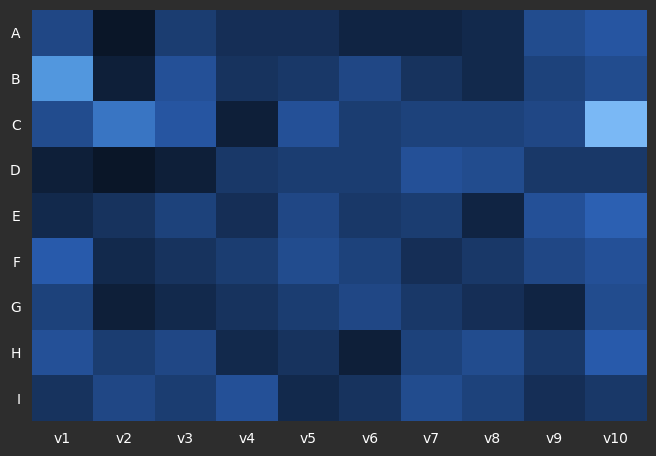

What is the difference between the highest and lowest values at v3?

11